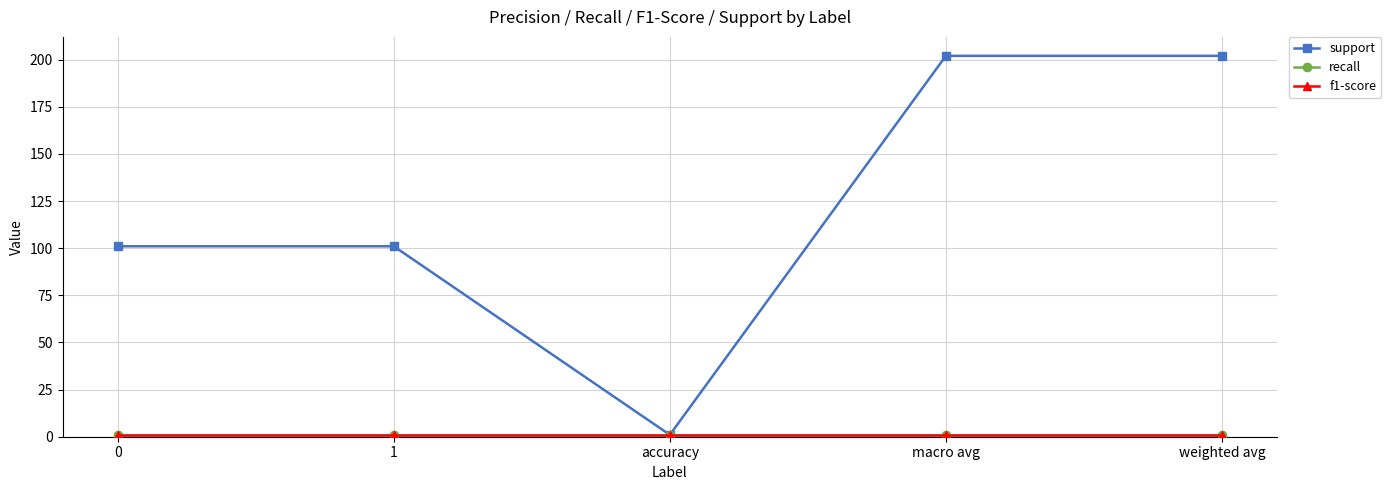

What is the total value across all series at weighted avg?

204